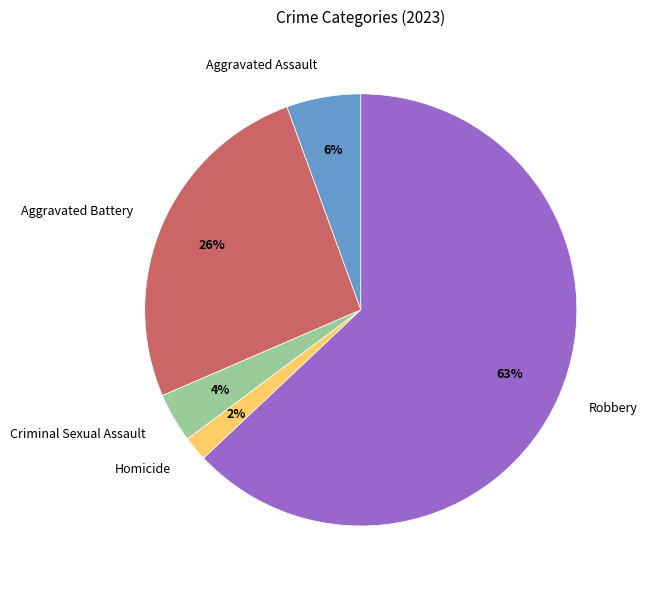

Between Criminal Sexual Assault and Aggravated Battery, which is larger?

Aggravated Battery